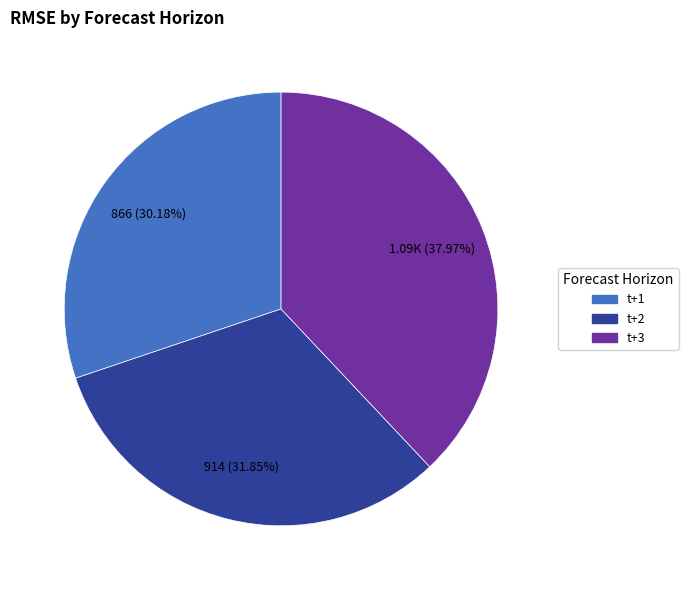

How much of the chart is everything except t+2?

68.2%